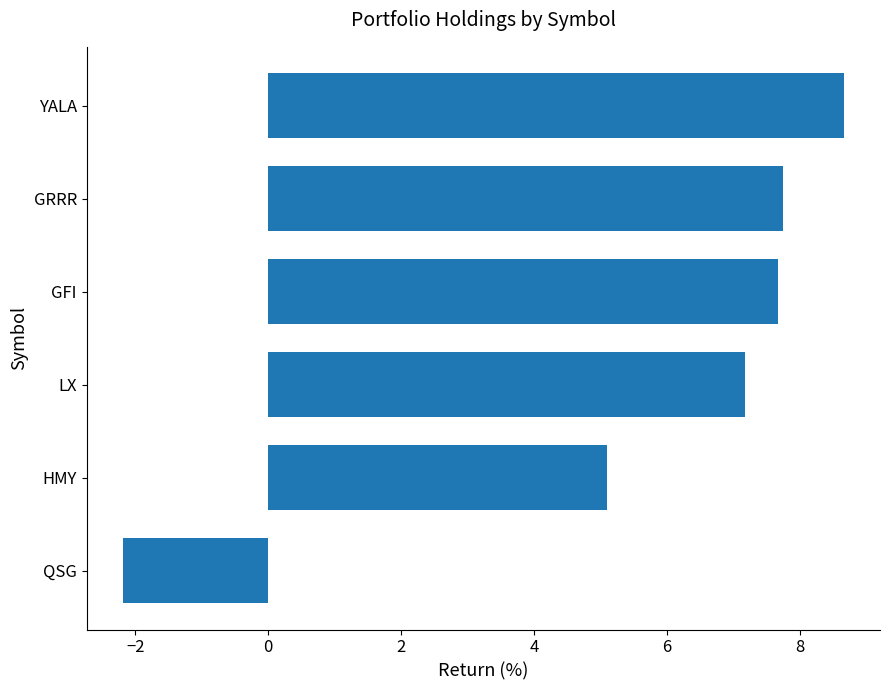

Reading top to bottom, list all the values displayed in this chart.

8.7	7.7	7.7	7.2	5.1	-2.2